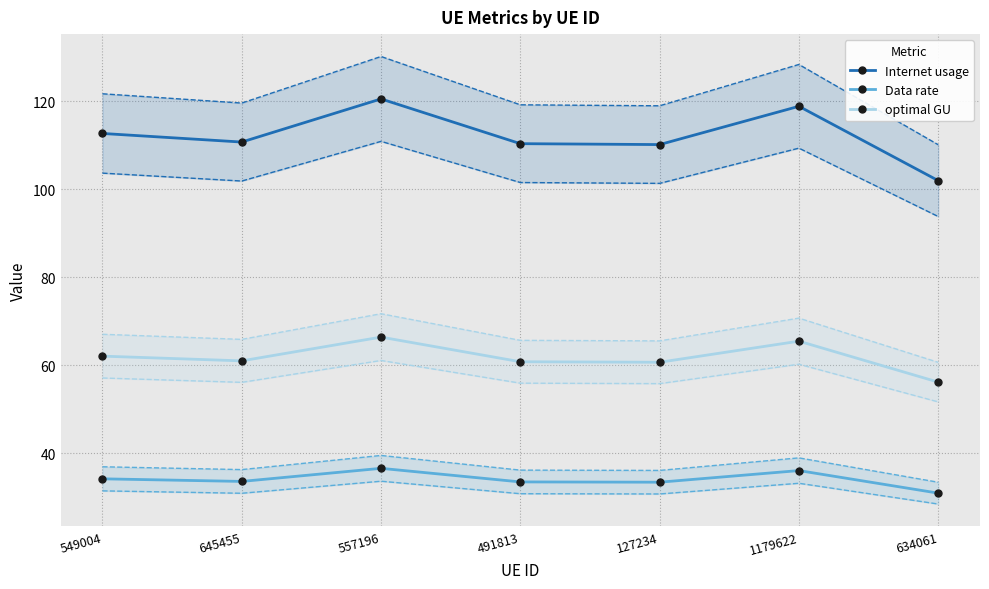

True or false: Internet usage and Data rate cross at least once.

False